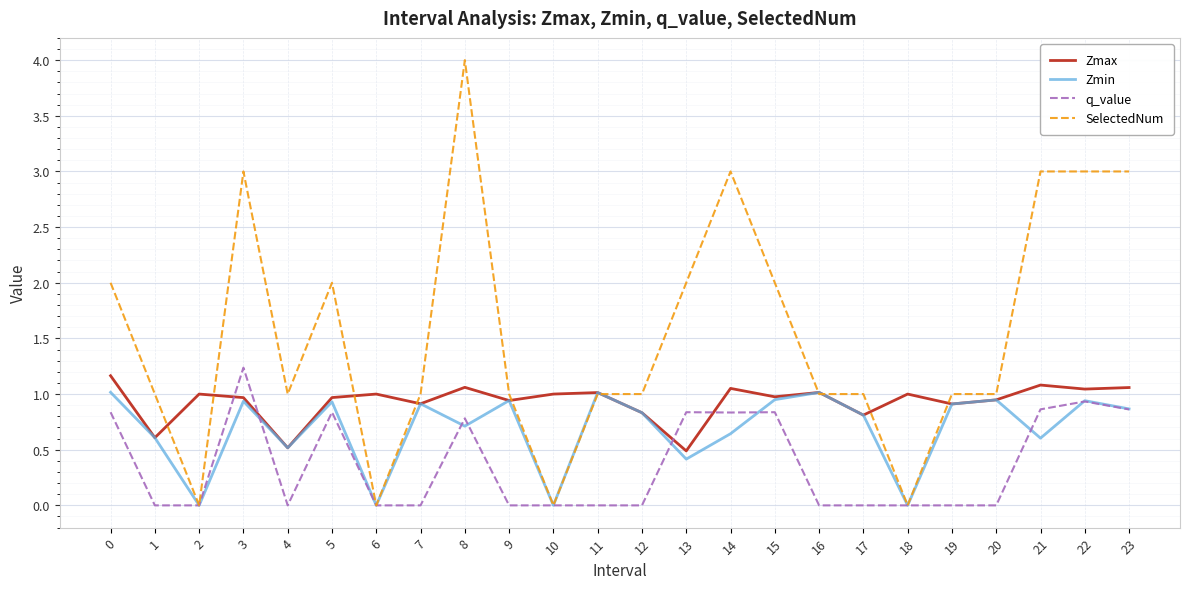

What is the greatest value displayed?

4.0